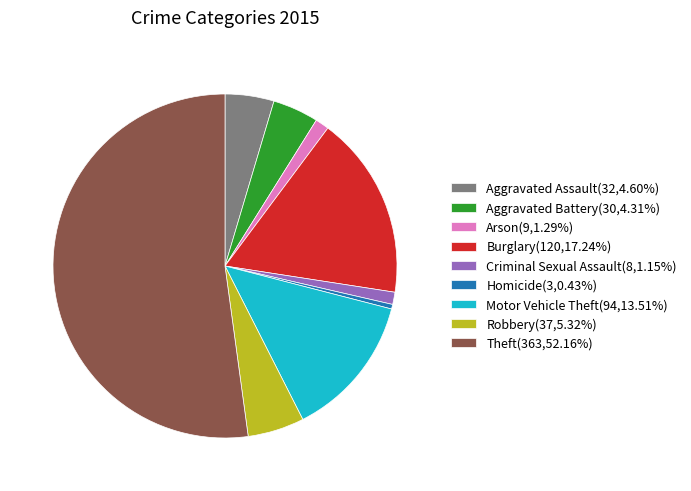

Is Theft(363,52.16%) the majority of the pie?

Yes